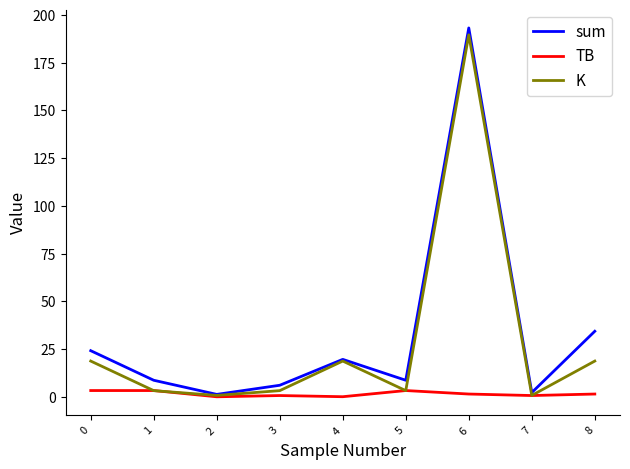

How many lines are shown in the chart?

3